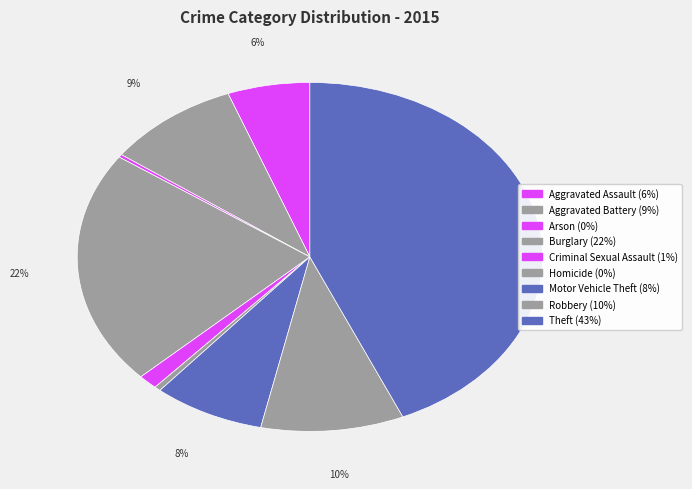

Do Aggravated Assault and Aggravated Battery together represent more than half of the pie?

No